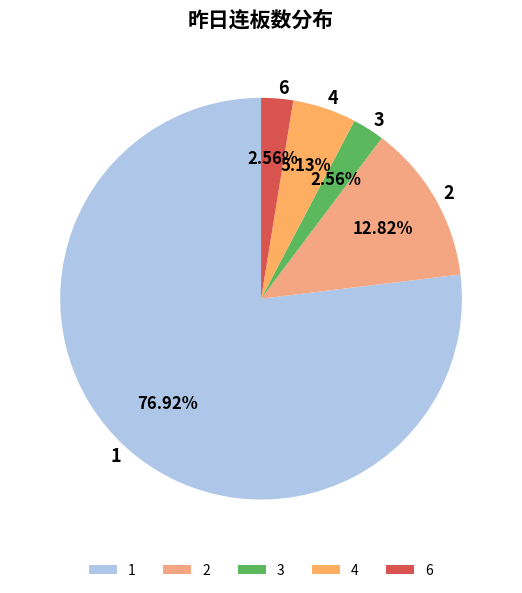

What is the ratio of the value at 2 to the value at 4?

2.5